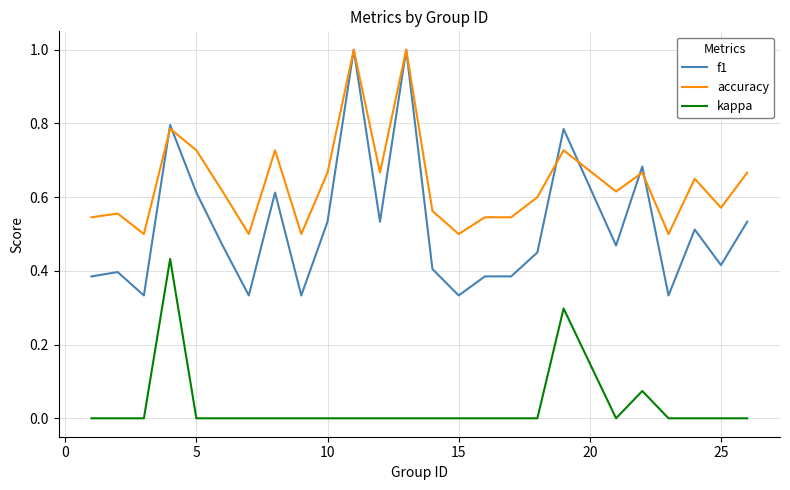

True or false: kappa and accuracy intersect in this chart.

False